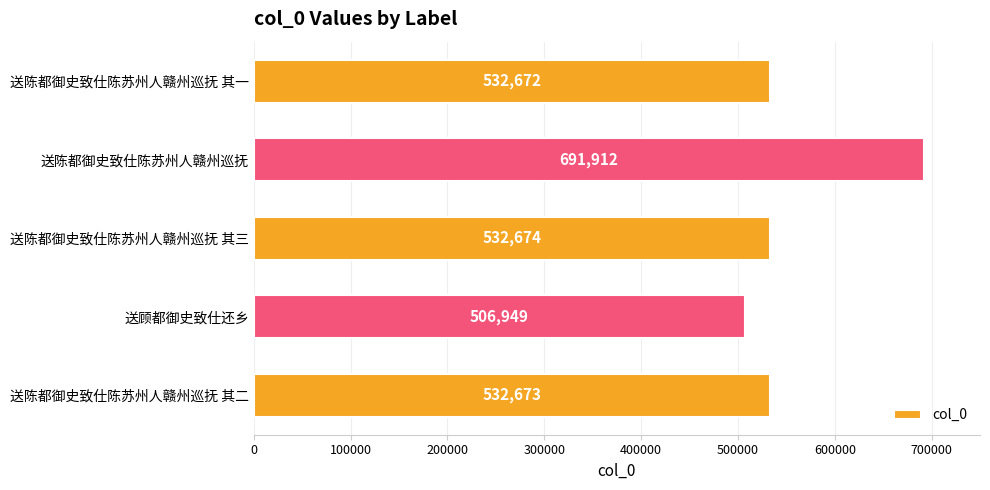

What is the label of the 5th bar from the top?

送陈都御史致仕陈苏州人赣州巡抚 其二